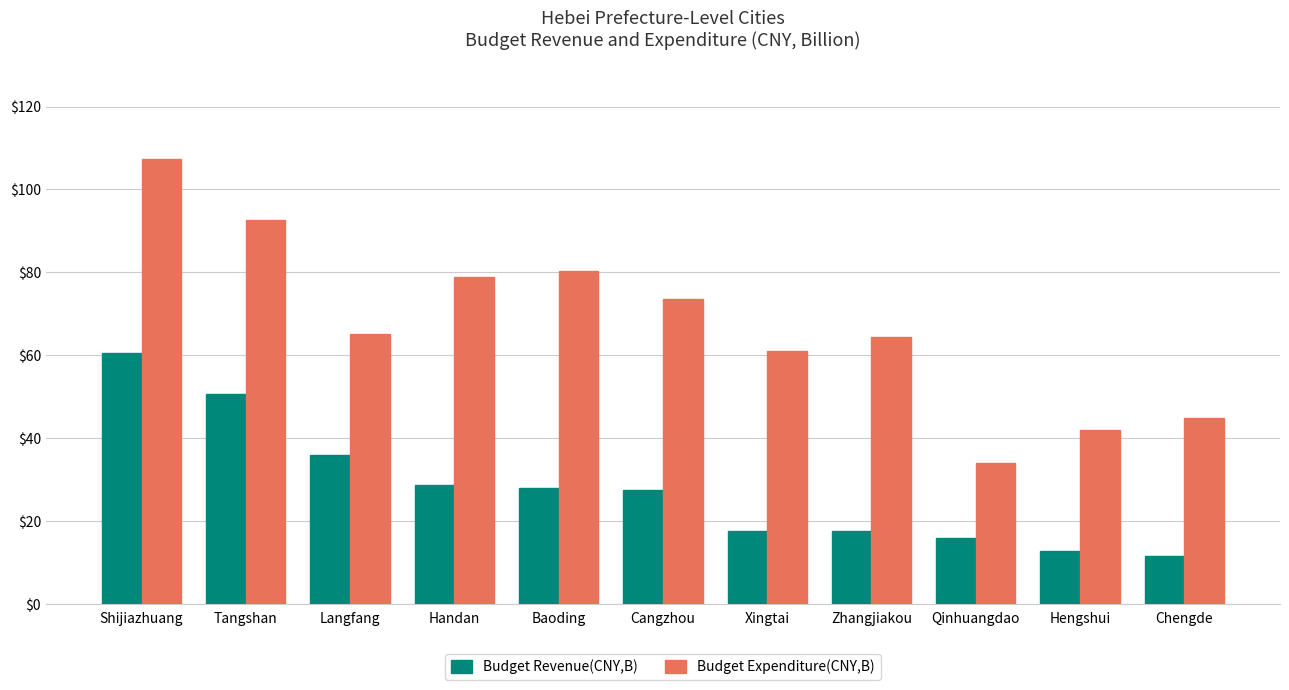

What is the sum of the Budget Expenditure(CNY,B) values at Zhangjiakou and Baoding?

144.5